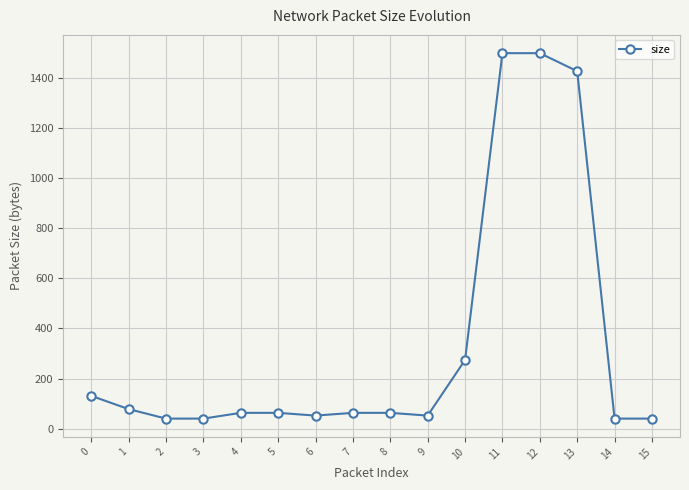

What is the difference between the maximum and minimum values?

1460